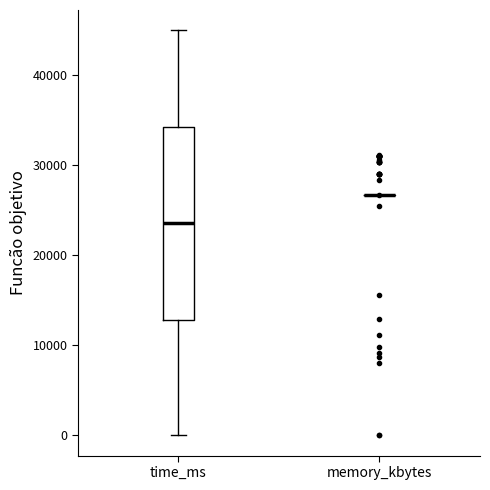

Reading left to right, transcribe this box plot: for each box, give where its median line is, the range the box spans, and where its two whiskers end, as read against the y-axis. The values are not printed on the chart, so give them approximately, as read against the axis.

time_ms: median 24000, box 13000 to 34000, whiskers 0 to 45000
memory_kbytes: box collapsed to a line at 27000, whiskers 27000 to 27000